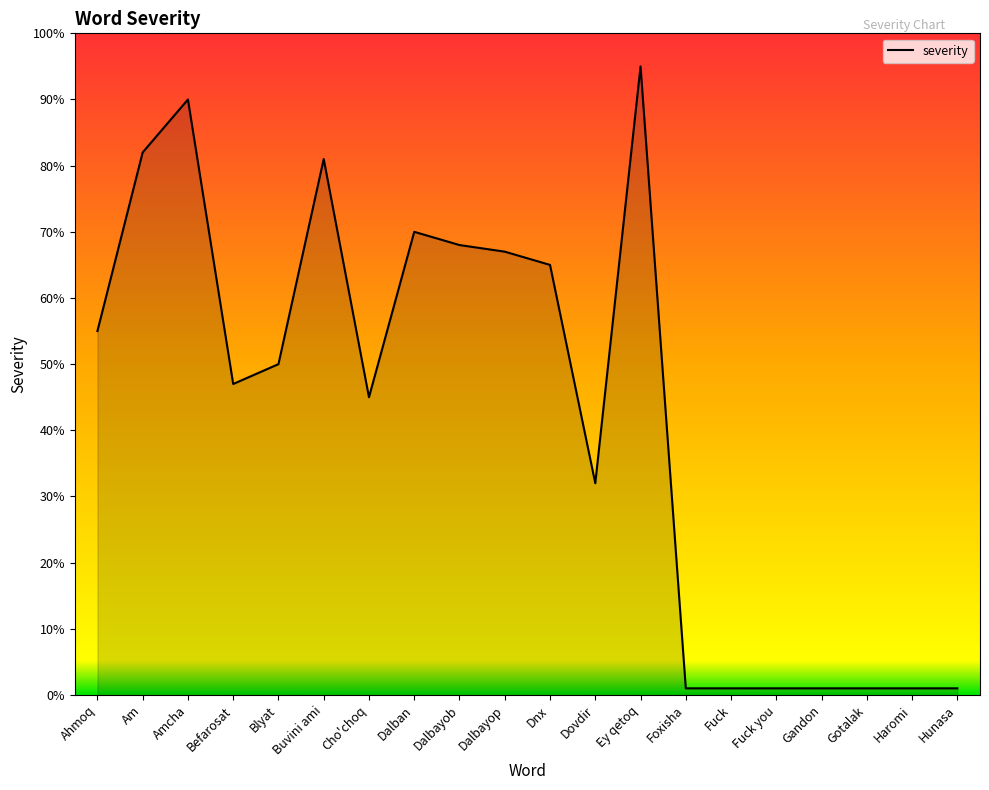

The chart shows a value of 1 at Fuck. True or false?

True